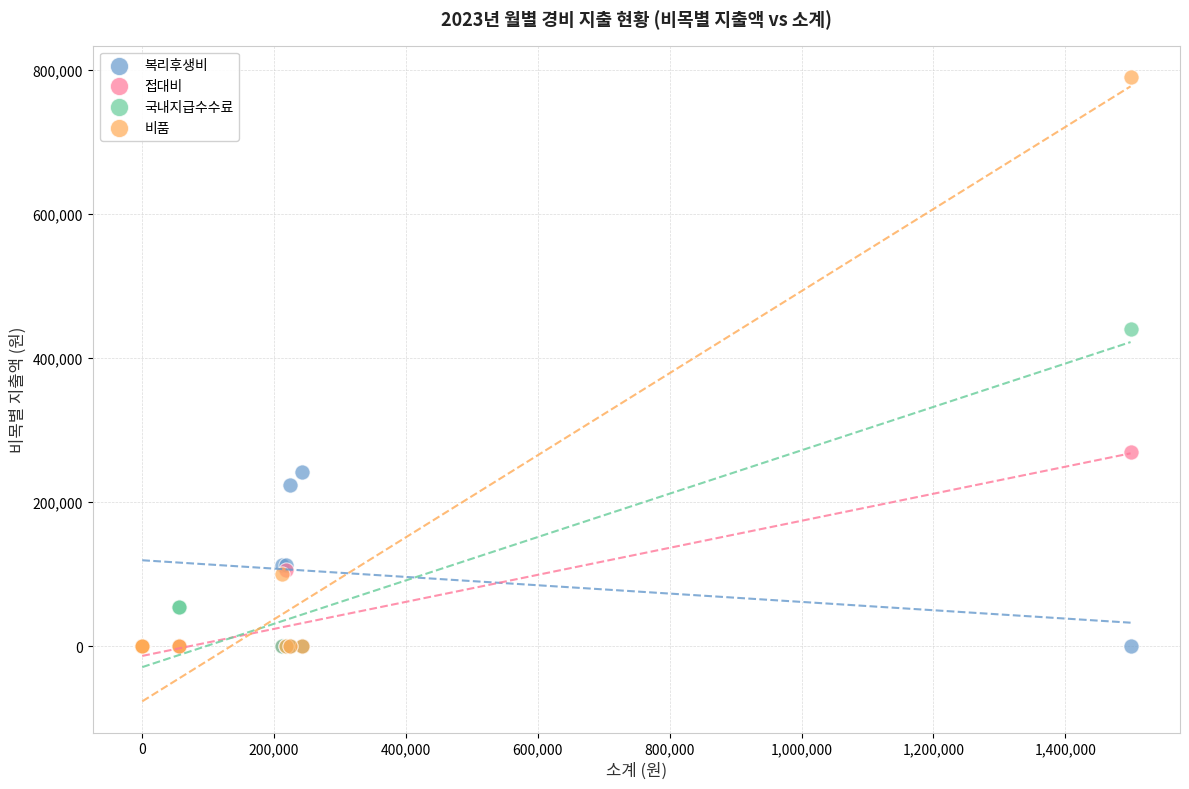

Across all series, what Y value is closest to 395000?

440000